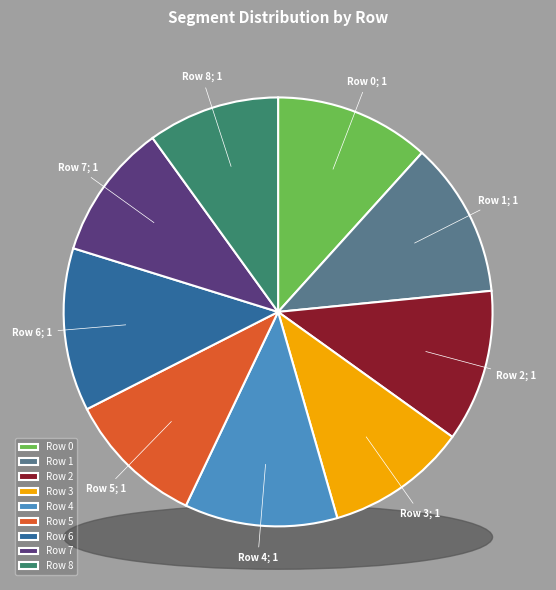

What percentage do 3 and 6 together represent?

22.2%